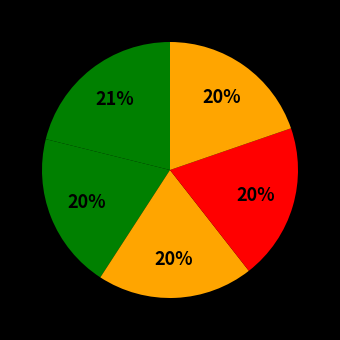

Count the number of slices in the pie.

5